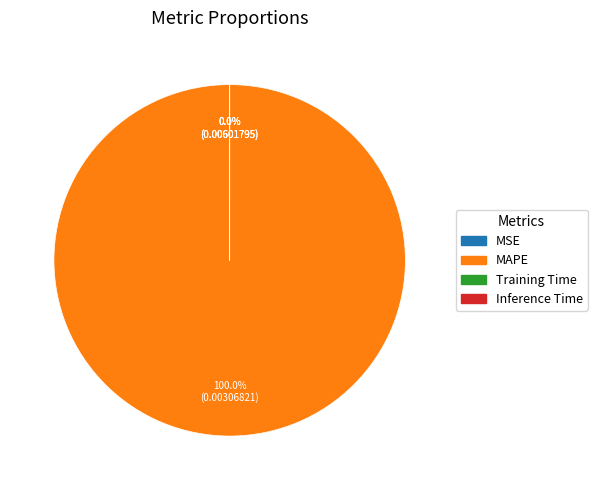

How many slices are in this pie chart?

4